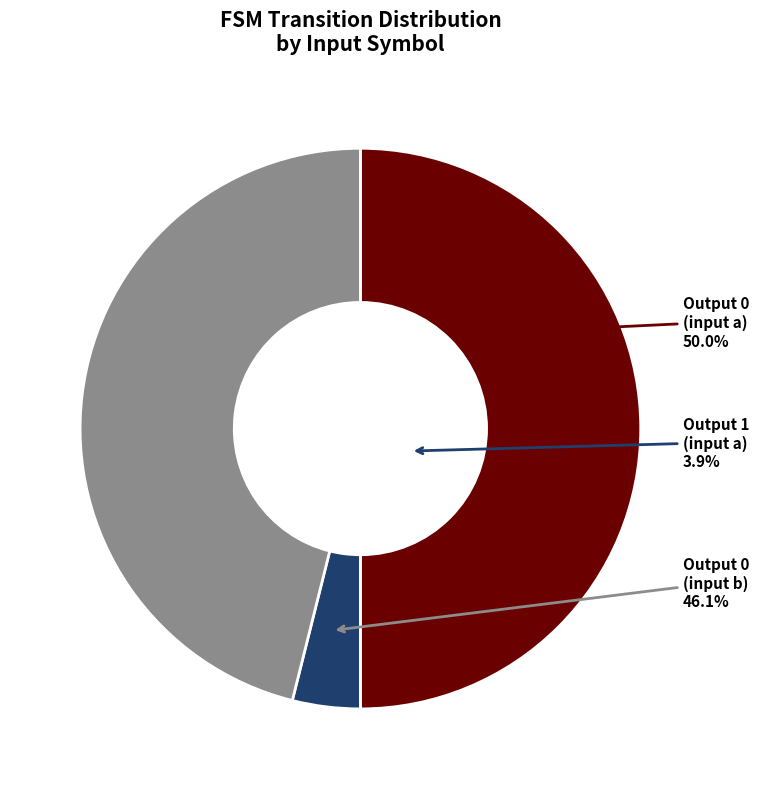

What is the ratio of the value at output_symbol=0 (input b) to the value at output_symbol=1 (input a)?

11.8